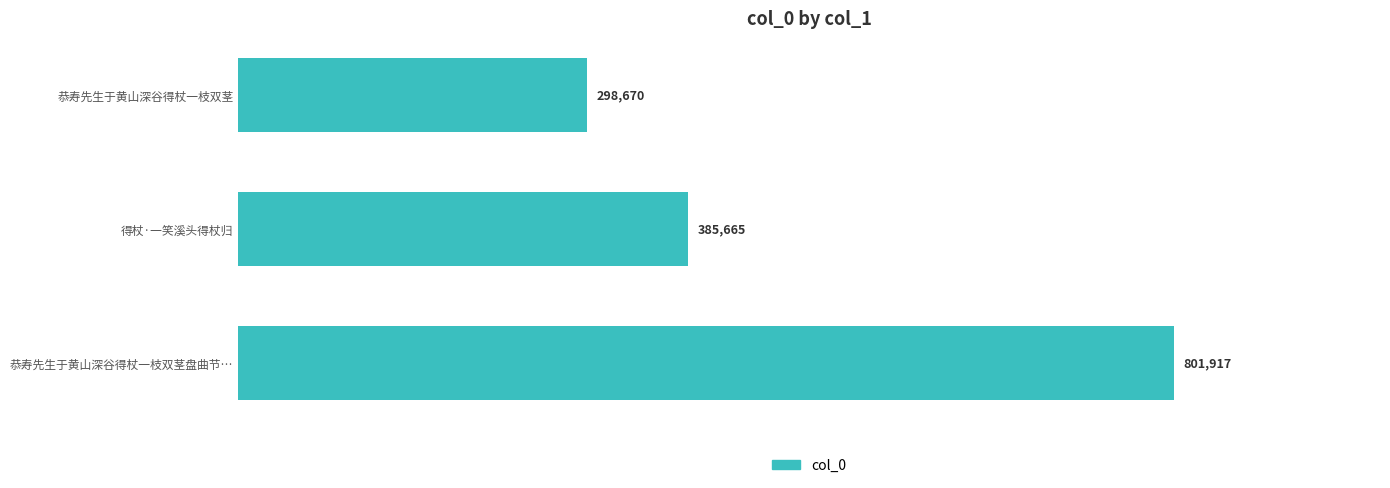

Rank the categories by value from highest to lowest.

恭寿先生于黄山深谷得杖一枝双茎盘曲节…, 得杖·一笑溪头得杖归, 恭寿先生于黄山深谷得杖一枝双茎